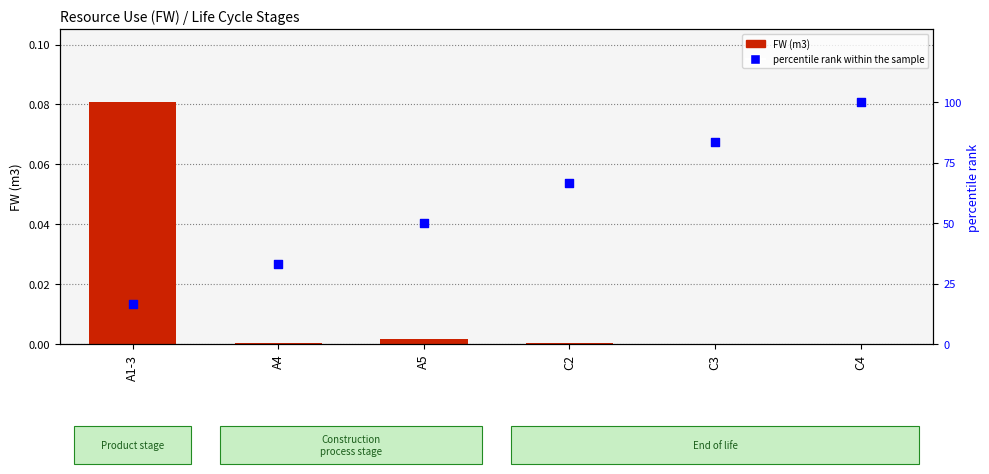

Which series contains the highest Y value?

percentile rank within the sample